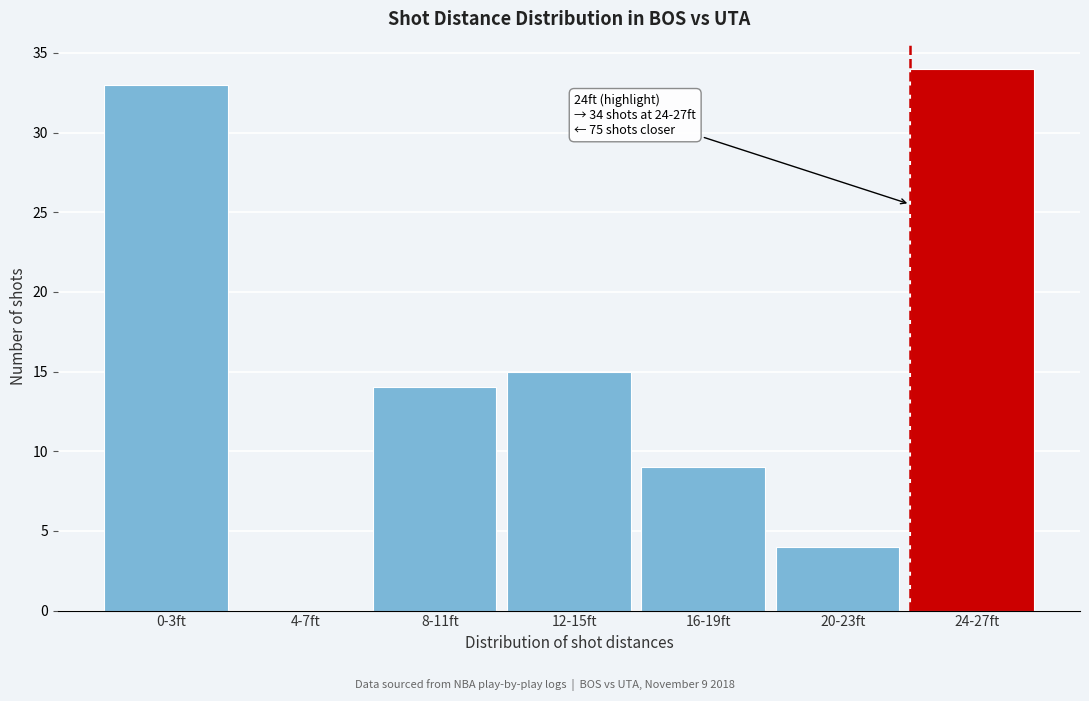

Reading left to right, transcribe all the data shown in this chart.

0-3ft=33	4-7ft=0	8-11ft=14	12-15ft=15	16-19ft=9	20-23ft=4	24-27ft=34